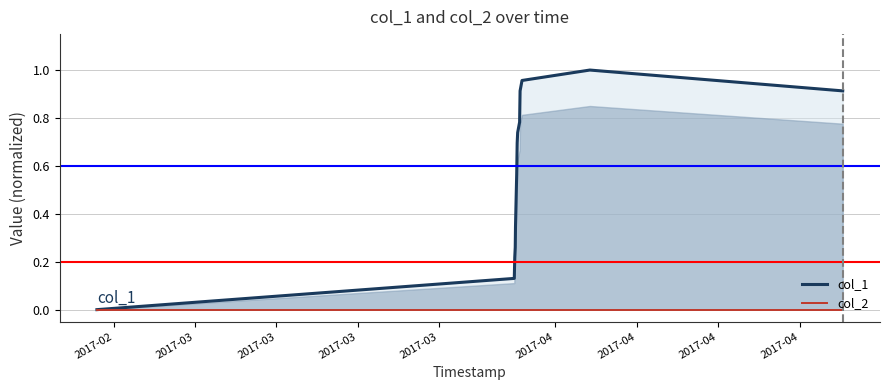

What are all the series names shown in the legend?

col_1, col_2